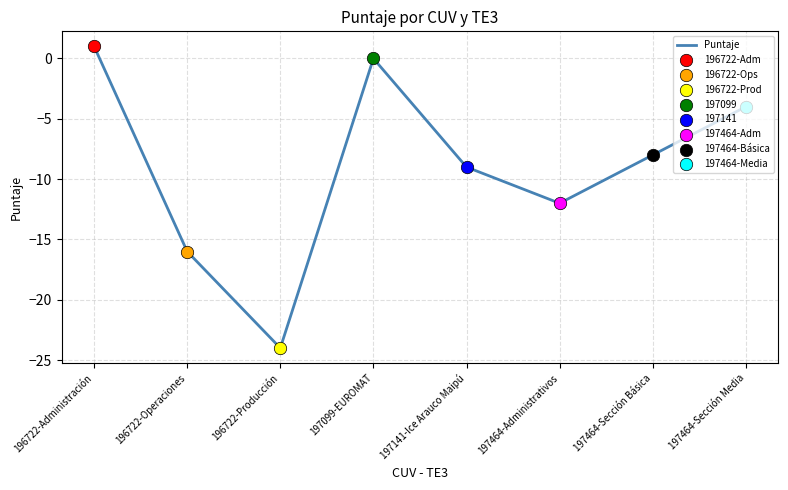

Between 197464-Administrativos and 196722-Operaciones, which is larger?

197464-Administrativos